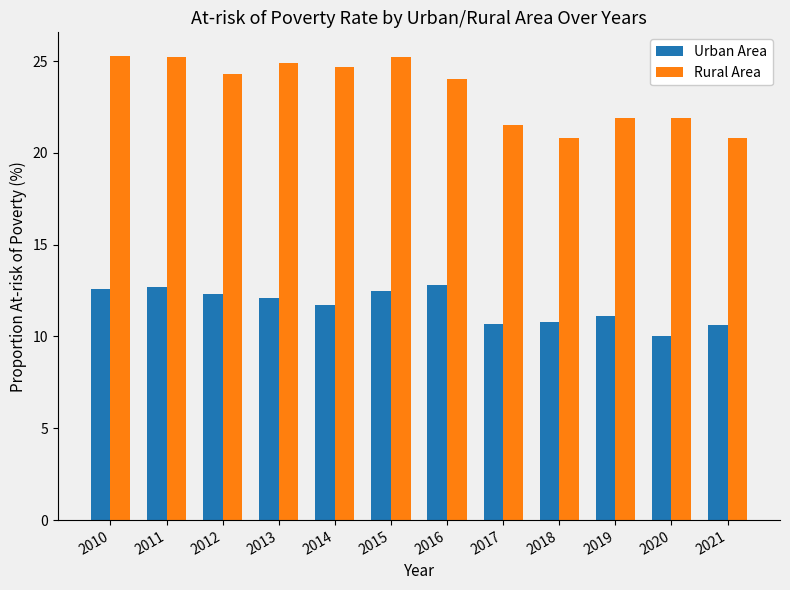

The Urban Area series shows 8.6 at 2012. True or false?

False